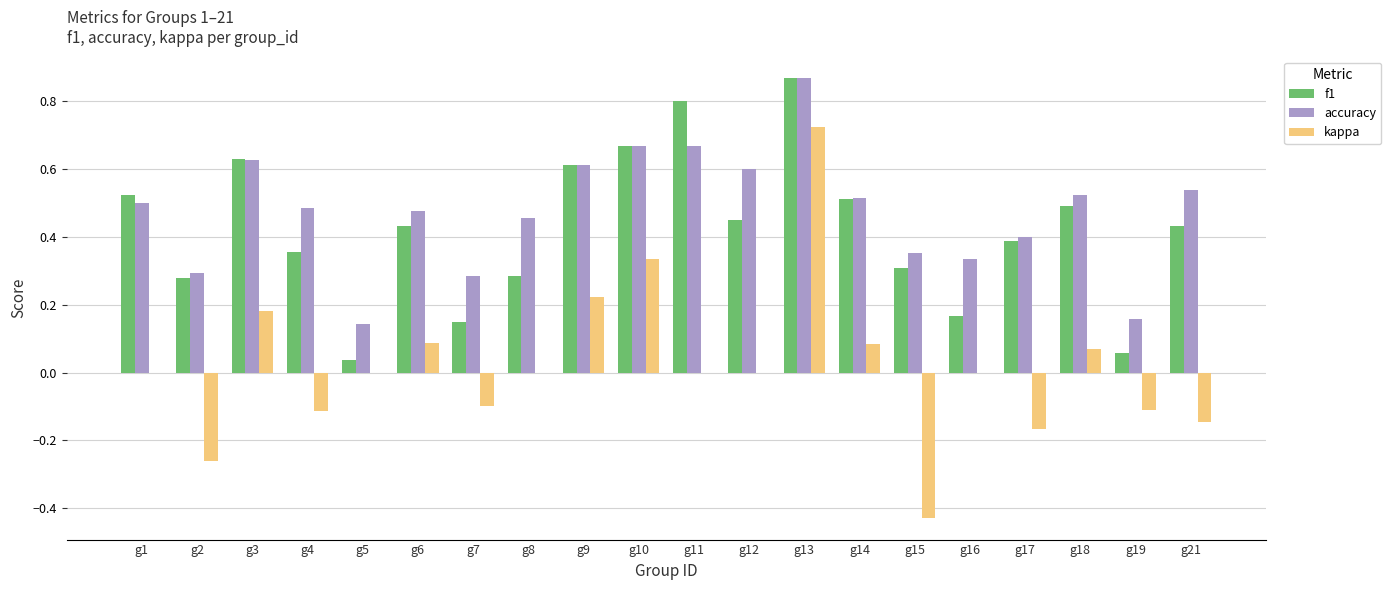

What are all the series names shown in the legend?

f1, accuracy, kappa